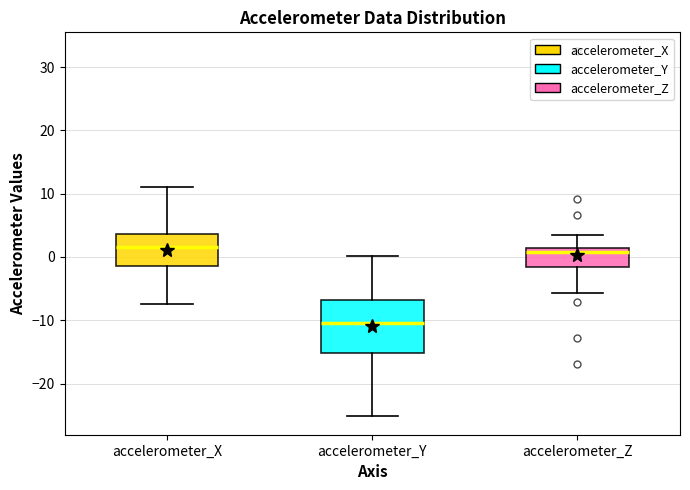

Reading left to right, read every box against the y-axis: the position of its median line, the range the box covers, and the ends of its whiskers. The values are not printed on the chart, so give them approximately, as read against the axis.

accelerometer_X: median 2, box -1 to 4, whiskers -7 to 11
accelerometer_Y: median -10, box -15 to -7, whiskers -25 to 0
accelerometer_Z: median 1 (just below the box's upper edge), box -2 to 1, whiskers -6 to 3